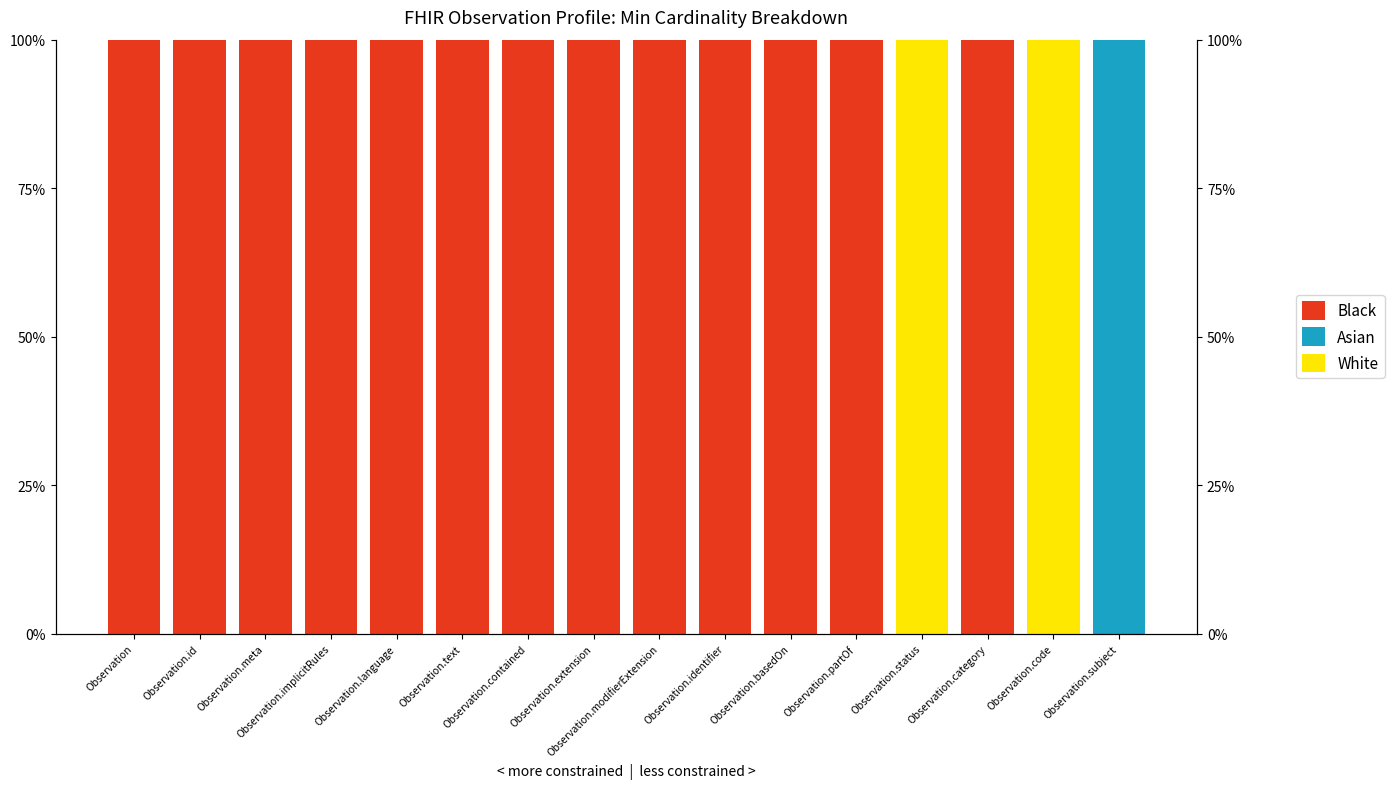

What position from the right is Observation.language?

12